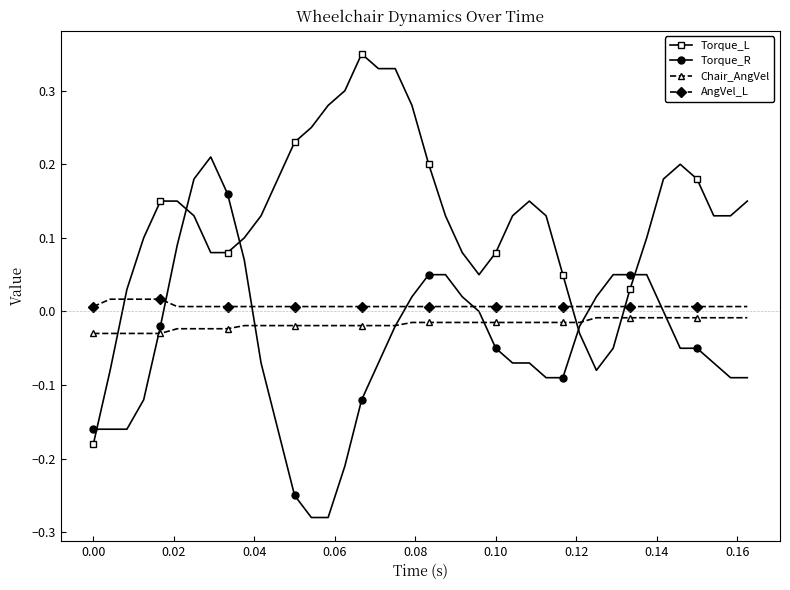

Does the chart have visible grid lines?

No